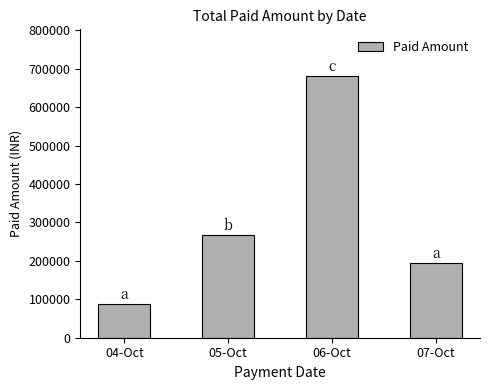

What is the ratio of the value at 07-Oct to the value at 06-Oct?

0.3